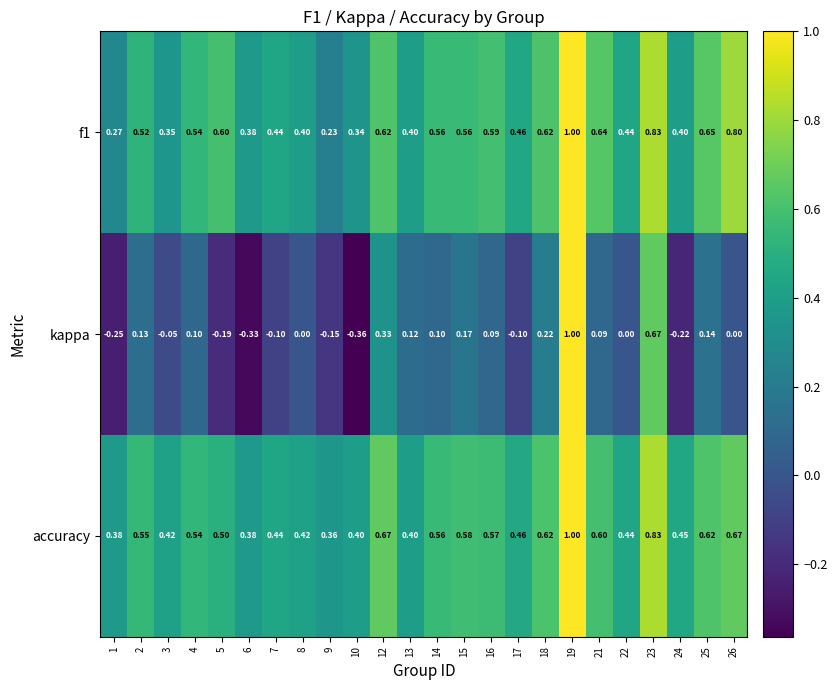

Which series has the largest range (max minus min)?

kappa